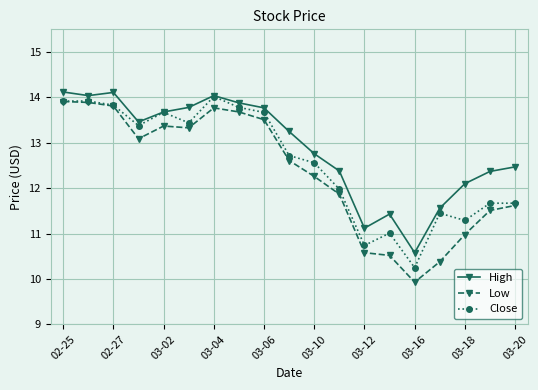

List the series in order of their overall mean, highest first.

High, Close, Low